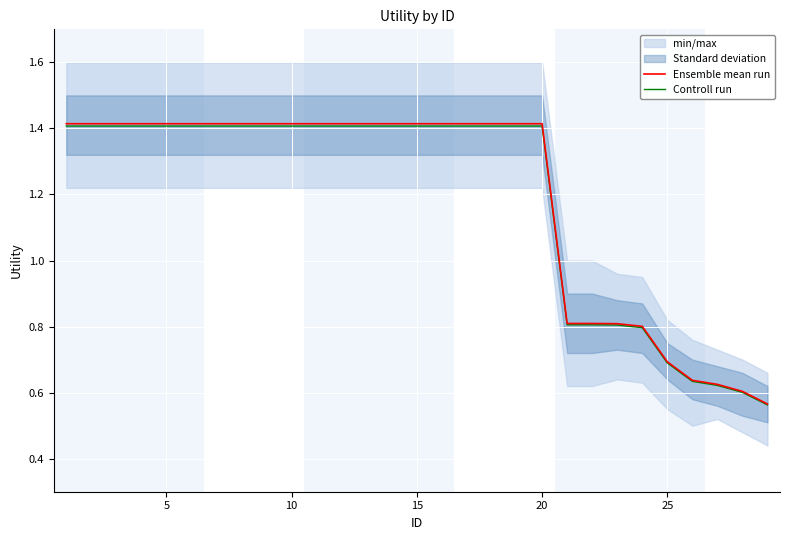

True or false: Ensemble mean run and Controll run intersect in this chart.

False